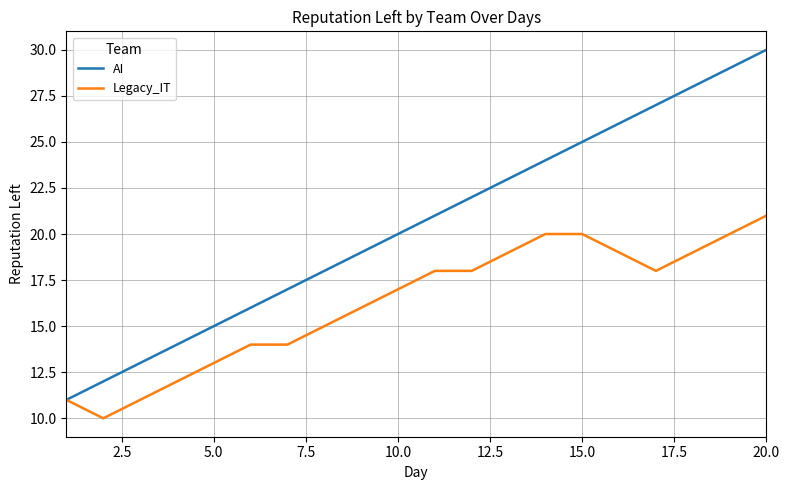

Which series has the largest total across all categories?

AI